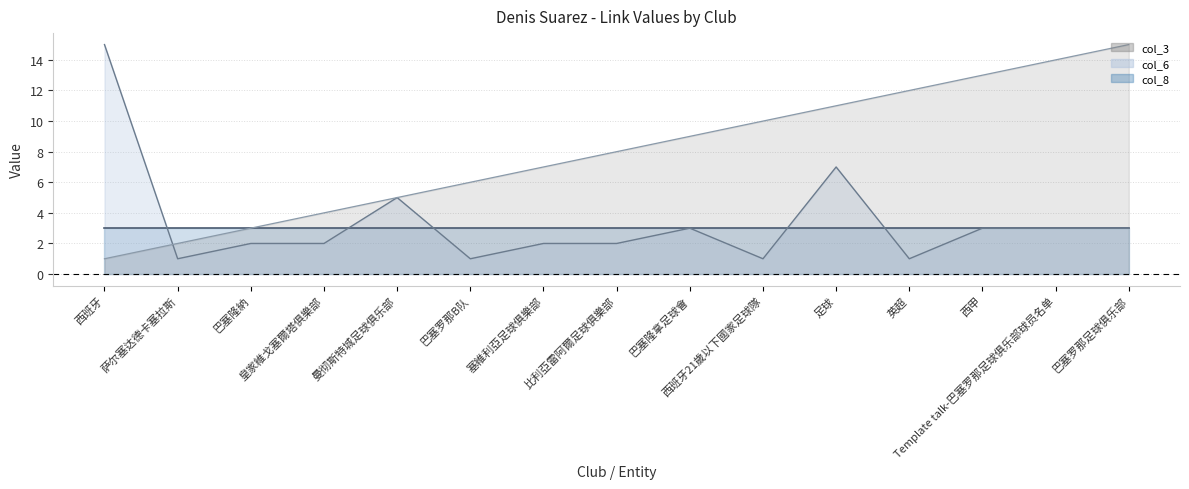

What position from the left is 巴塞隆拿足球會?

9